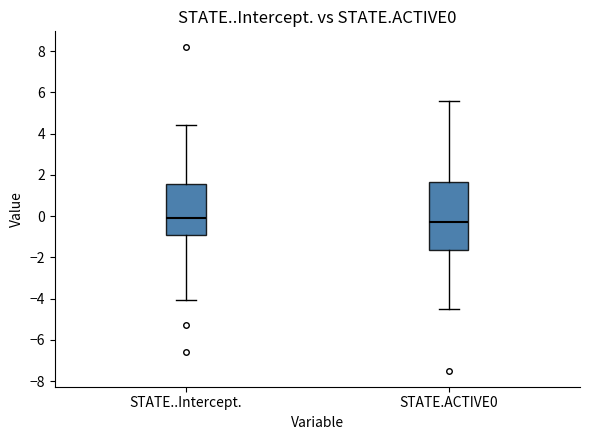

Which box is the tallest, from its lower edge to its upper edge?

STATE.ACTIVE0